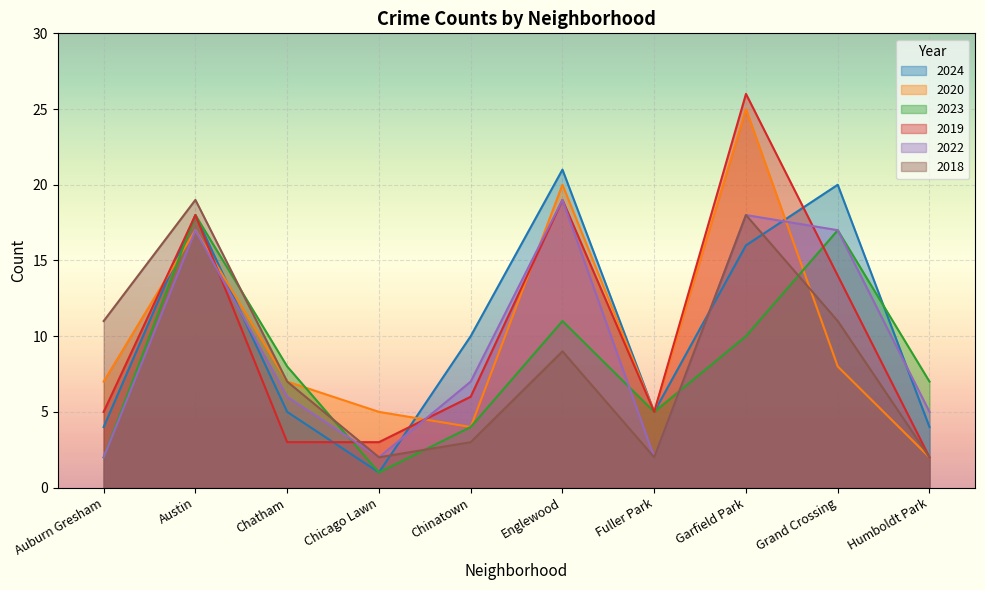

How many values in the 2022 series exceed 7?

4